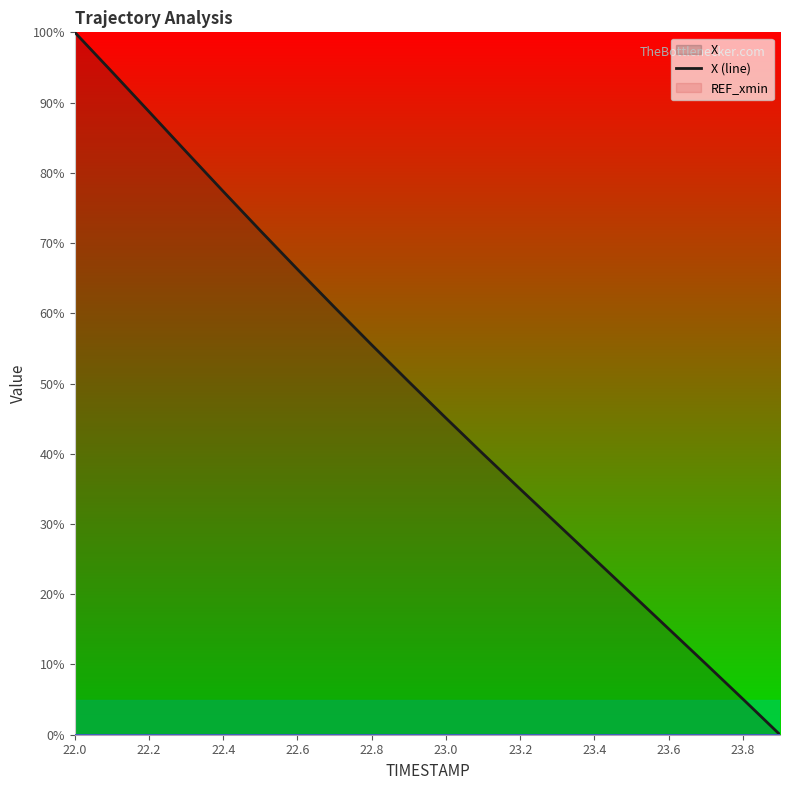

Between 22.4 and 23.8, which series saw the biggest shift?

X (line)